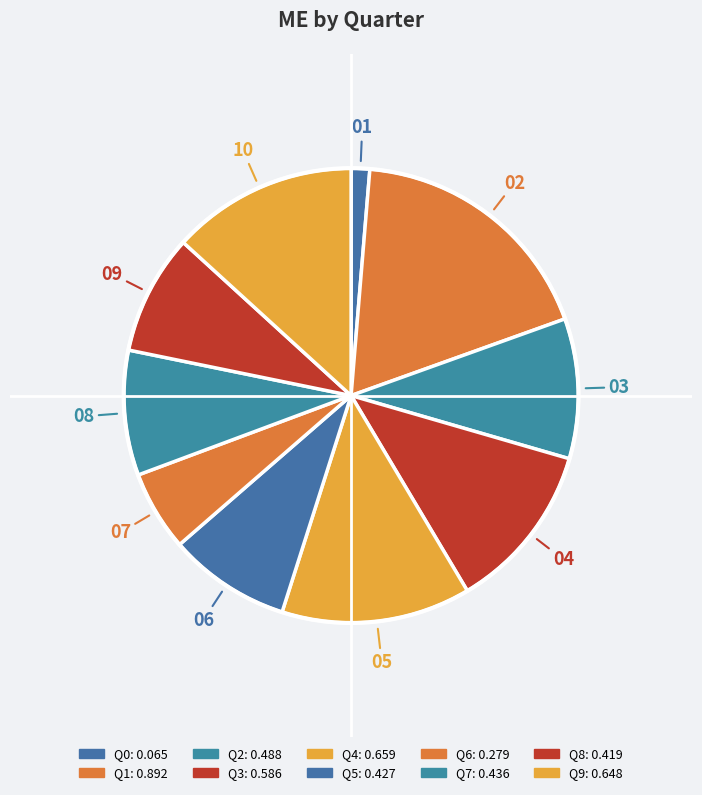

Is it true that Q1 is 5% of the pie?

False